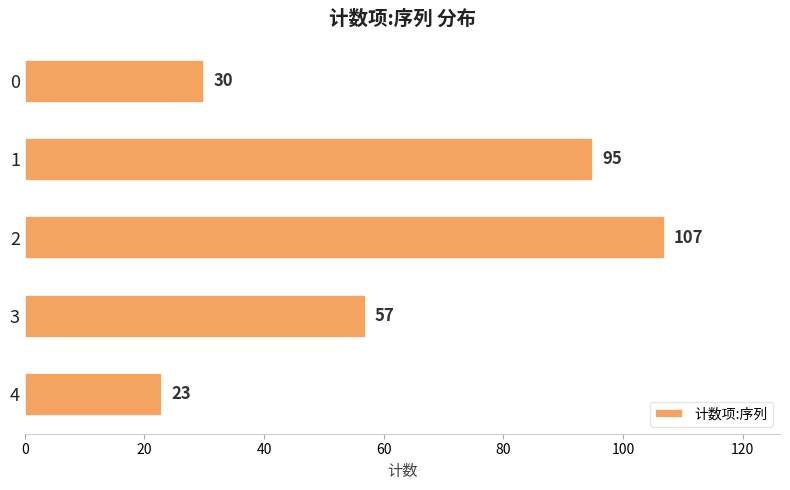

What is the maximum value shown in the chart?

107